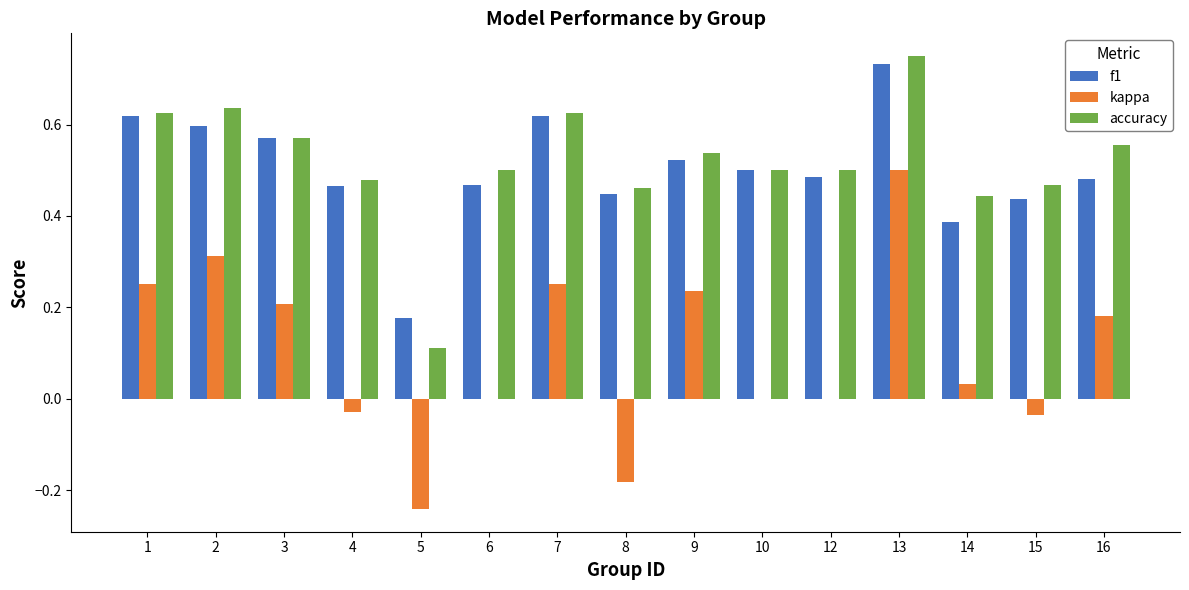

Between 7 and 9, which series saw the biggest shift?

f1